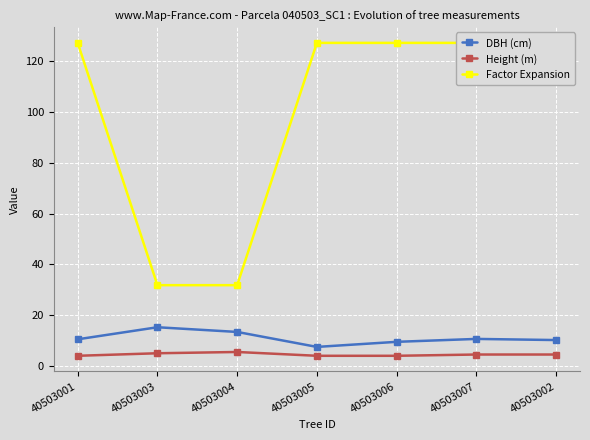

What is the label of the 3rd point from the left?

40503004